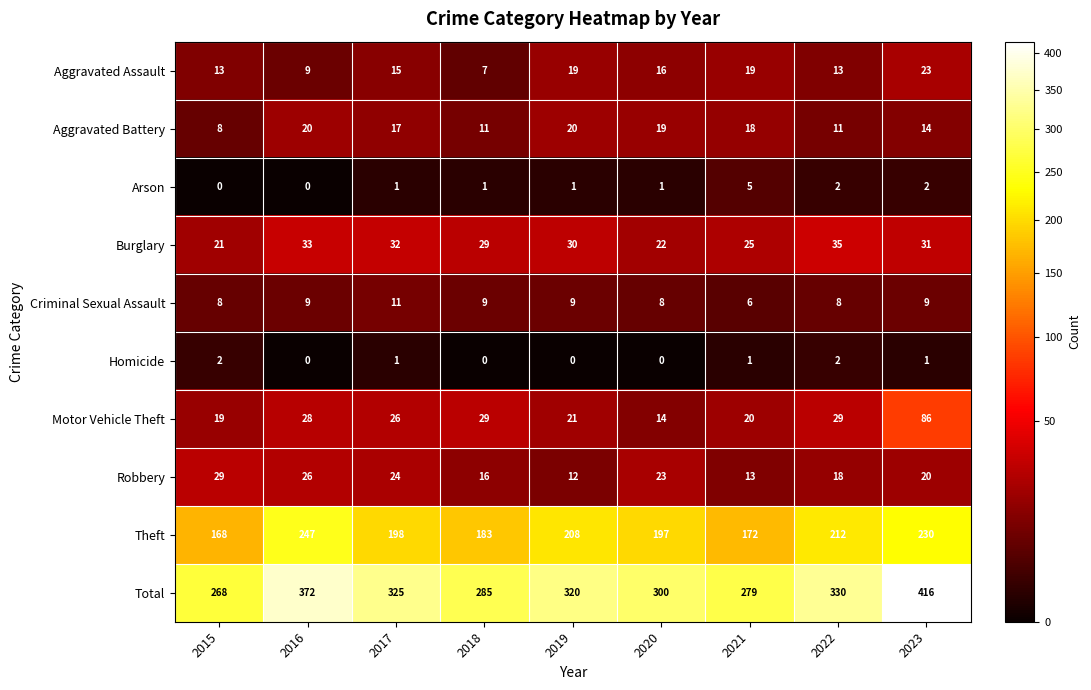

How many data points does each series have?

9